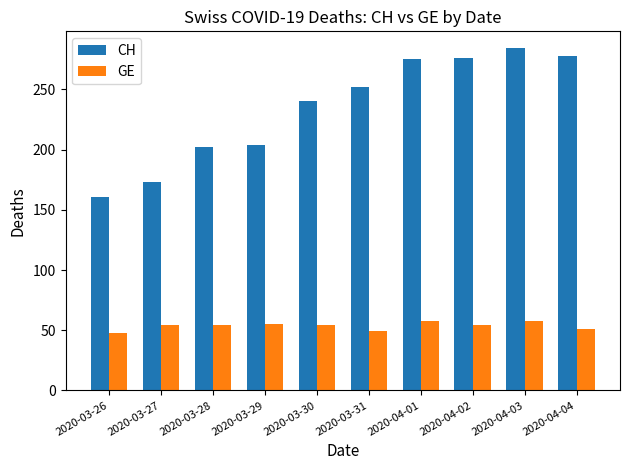

Which label corresponds to the largest value in the chart?

2020-04-03